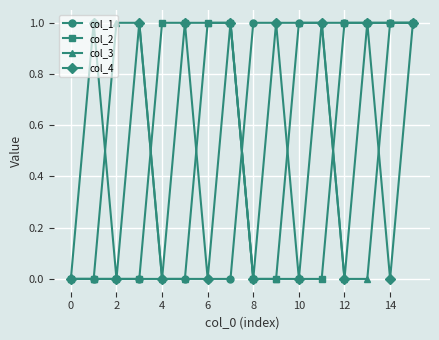

What is the value of the col_2 point at the 7th from the left?

1